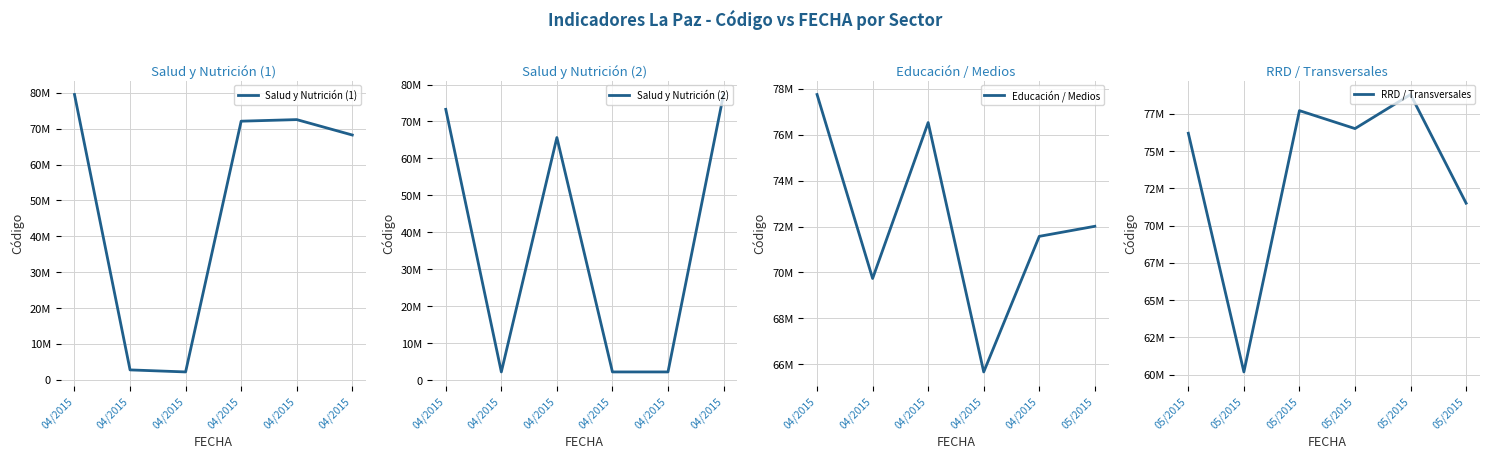

After their last crossing, which series has the higher values: Salud y Nutrición (2) or Salud y Nutrición (1)?

Salud y Nutrición (2)